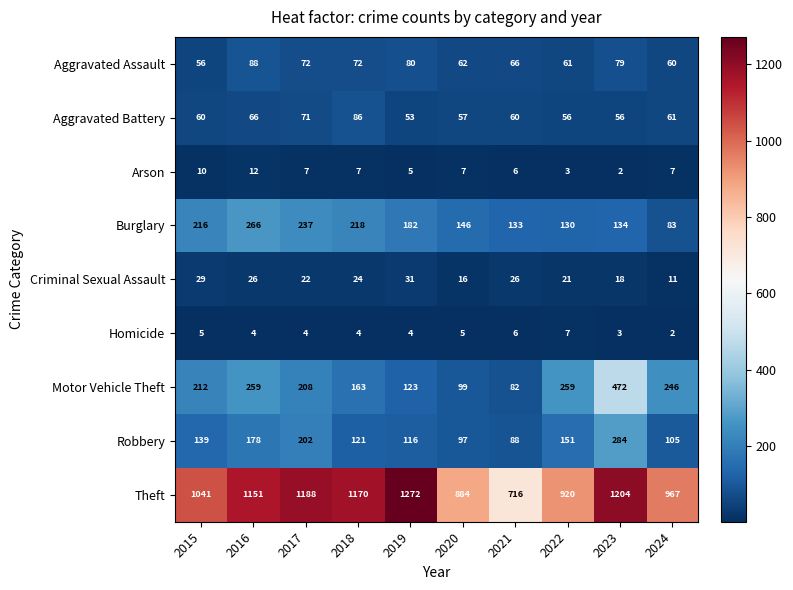

Between 2016 and 2019, which series saw the biggest shift?

Motor Vehicle Theft